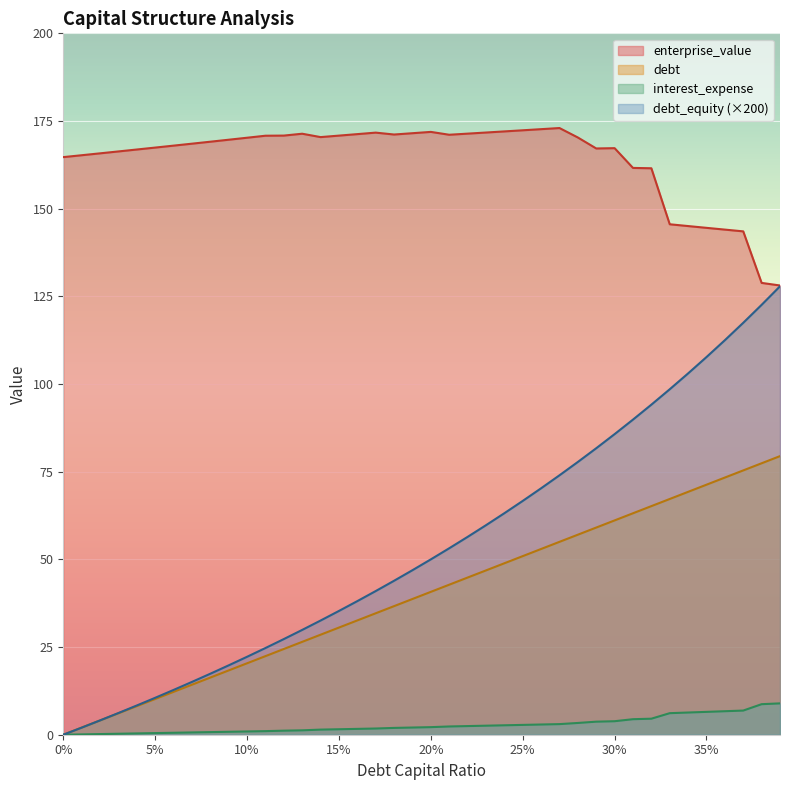

The debt_equity (×200) series shows 47.6 at 30%. True or false?

False